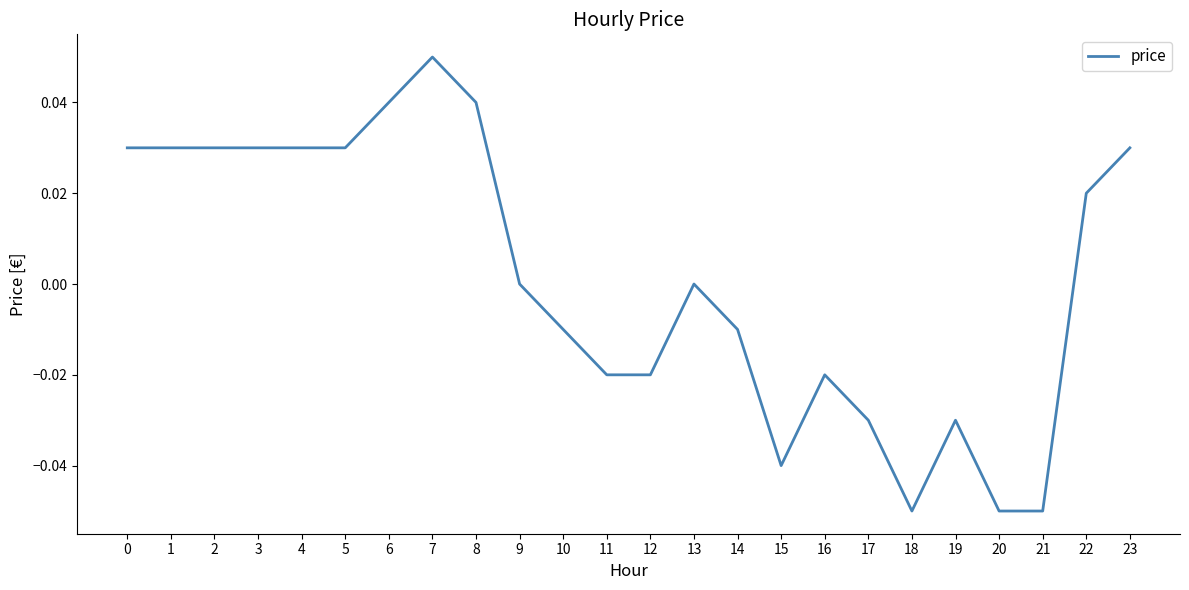

The chart shows a value of 0.0 at 9. True or false?

True